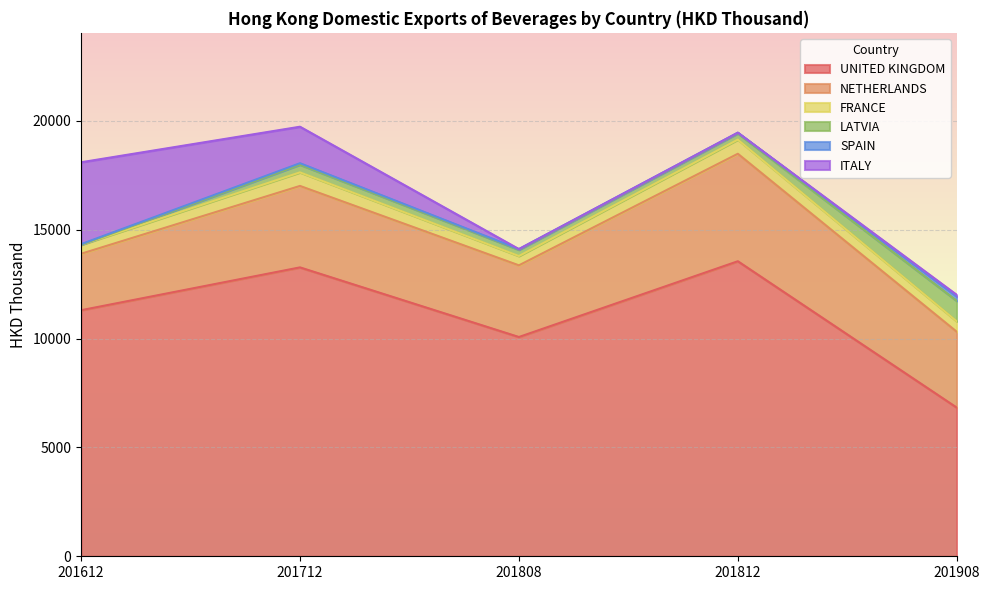

Which series has the largest total across all categories?

UNITED KINGDOM